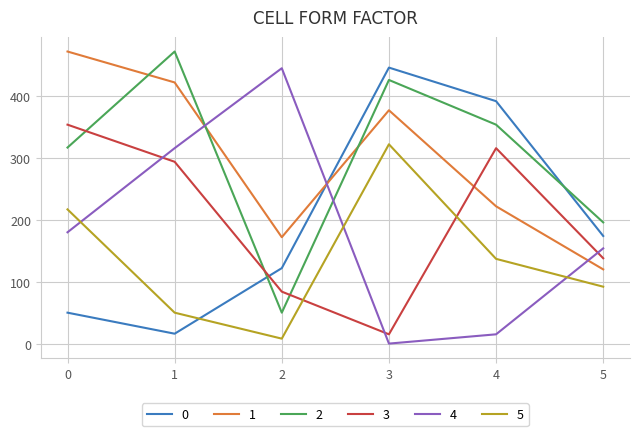

What is the greatest value displayed?

472.3